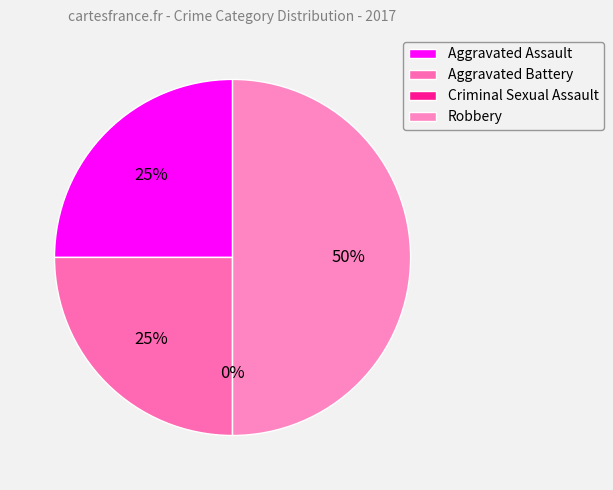

Does Robbery account for over 50% of the chart?

No